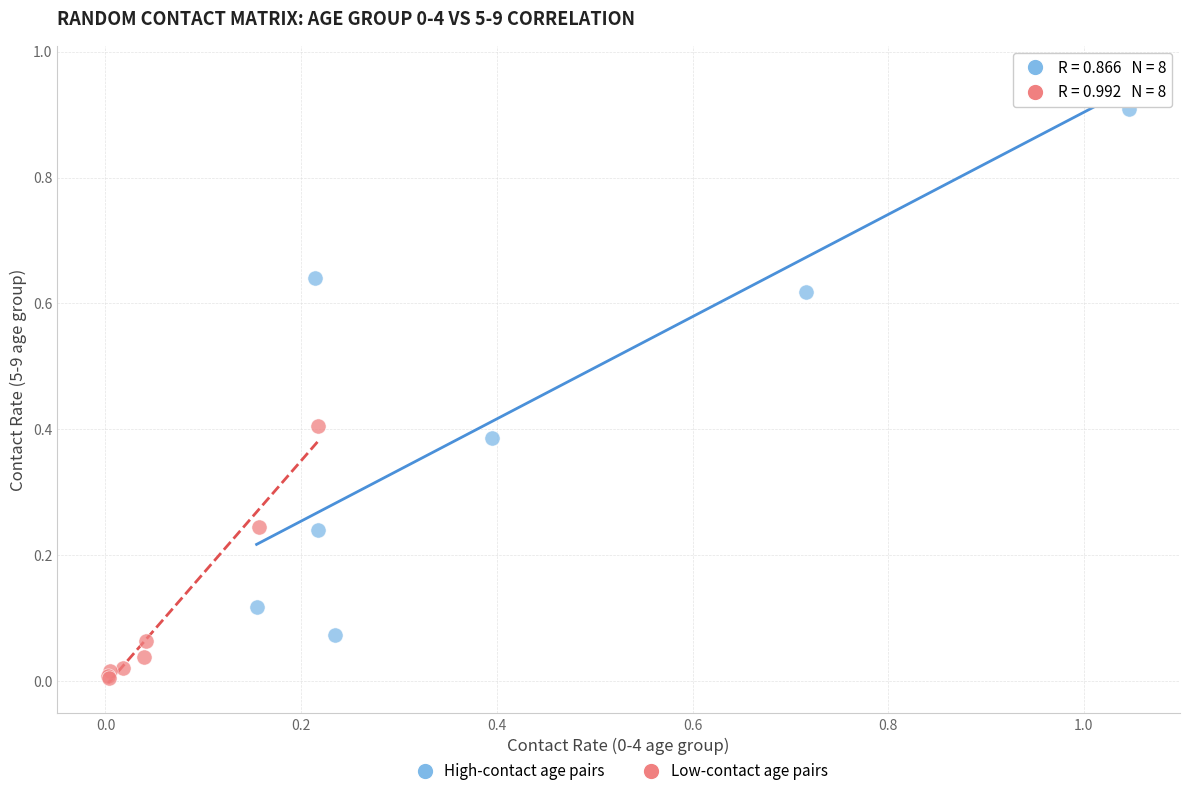

Which series contains the lowest Y value?

Low-contact age pairs